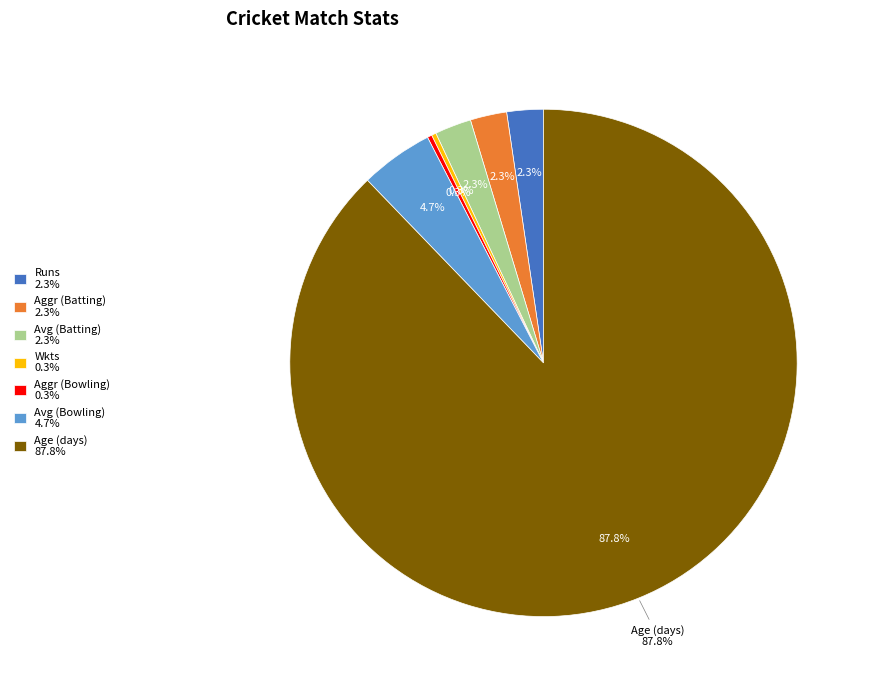

What percentage do Aggr (Batting) and Aggr (Bowling) together represent?

2.6%